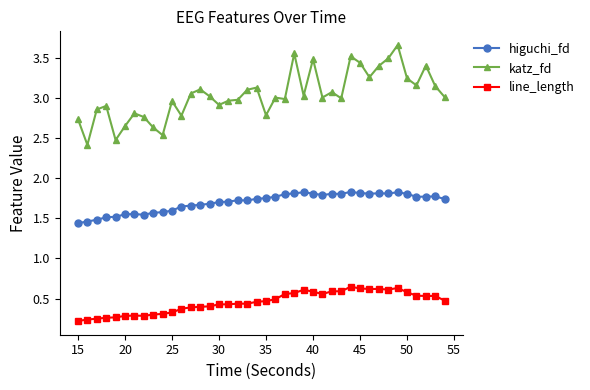

What is the value of the line_length point at the 14th from the left?

0.4